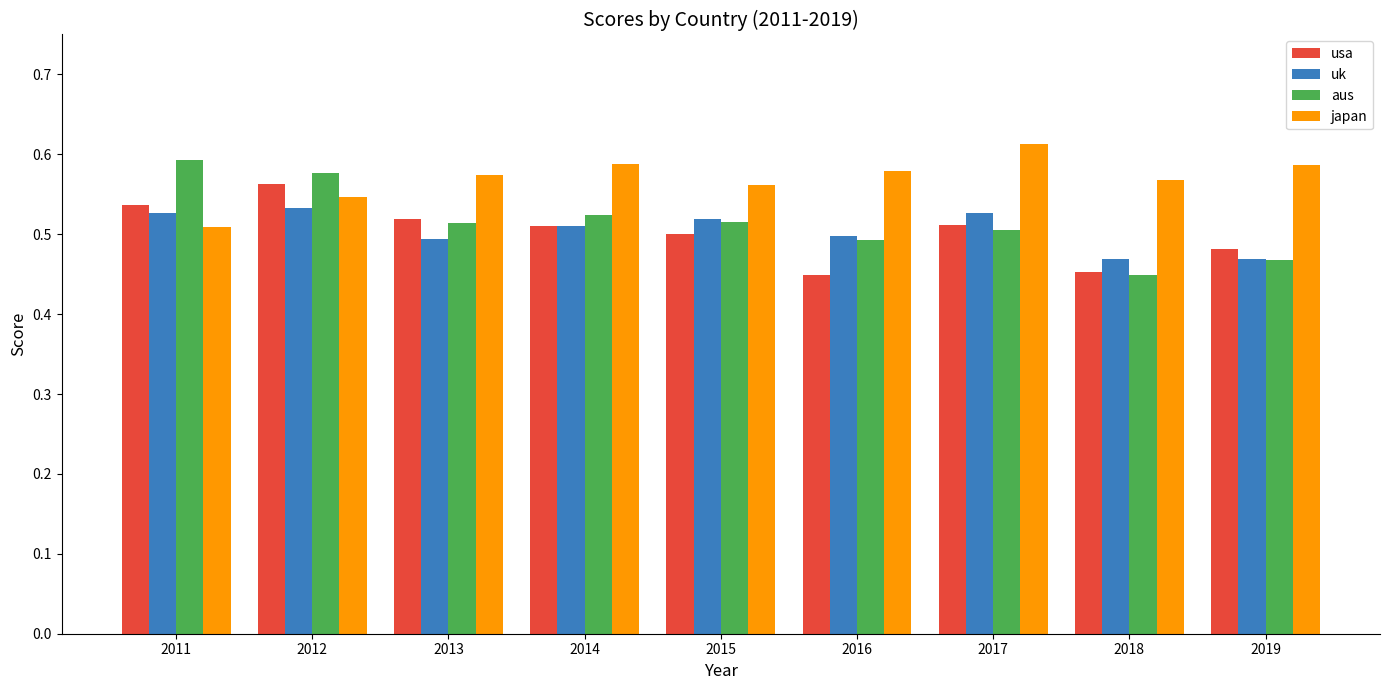

Is it true that uk equals 0.5 at 2019?

True